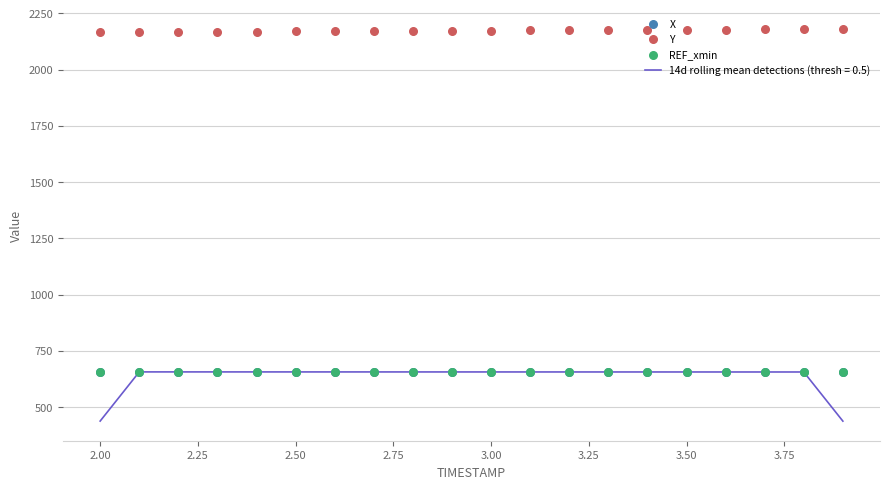

At how many categories does at least one series exceed 1720?

20